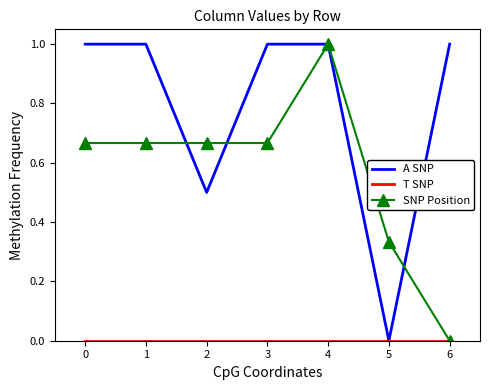

What is the spread (max minus min) of values at 4?

1.0